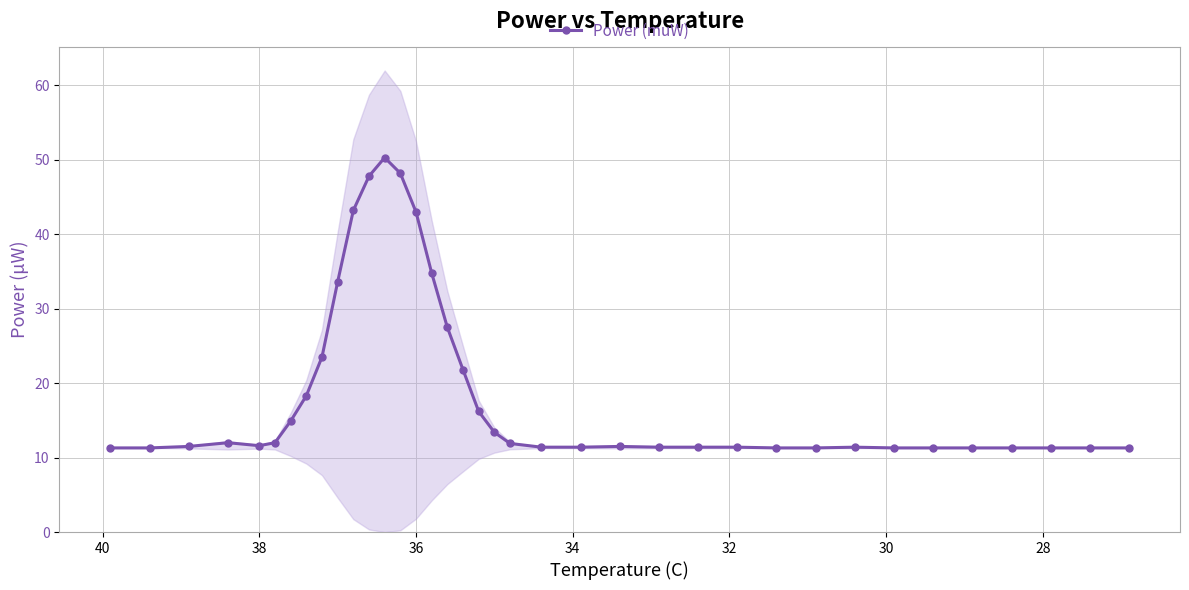

Count the number of data series in this chart.

1